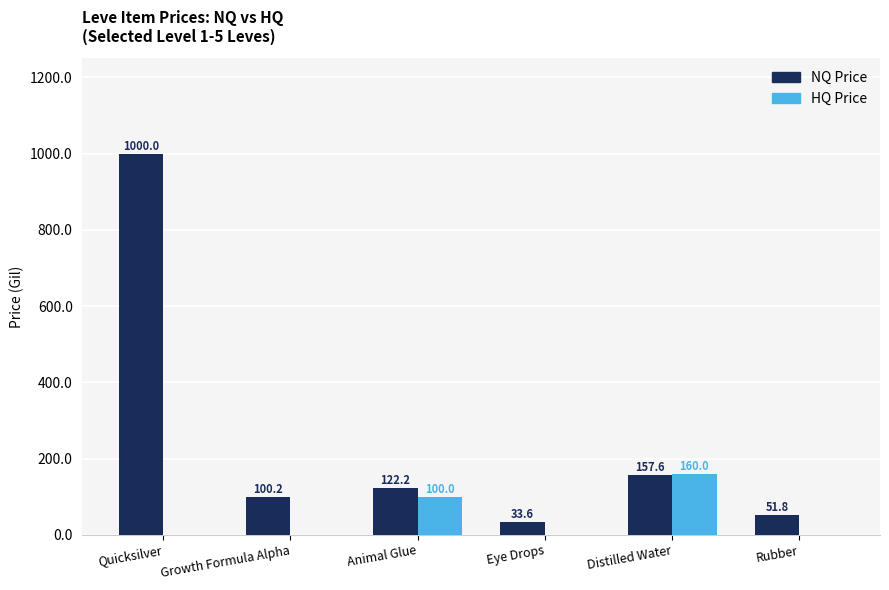

What is the approximate value of NQ Price at Quicksilver?

1000.0